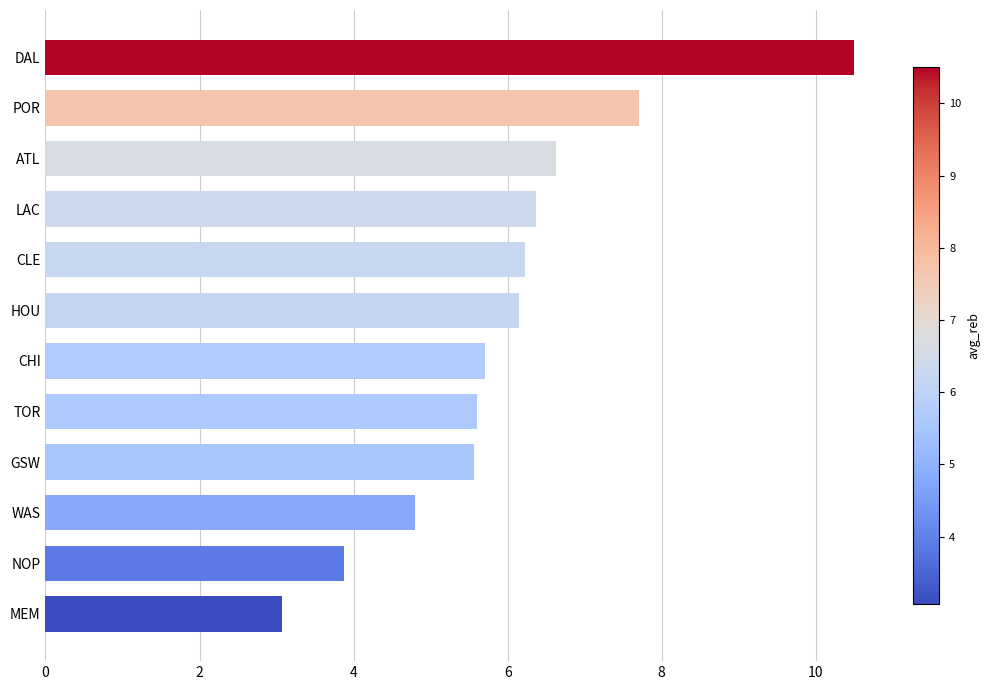

What is the average value?

6.0